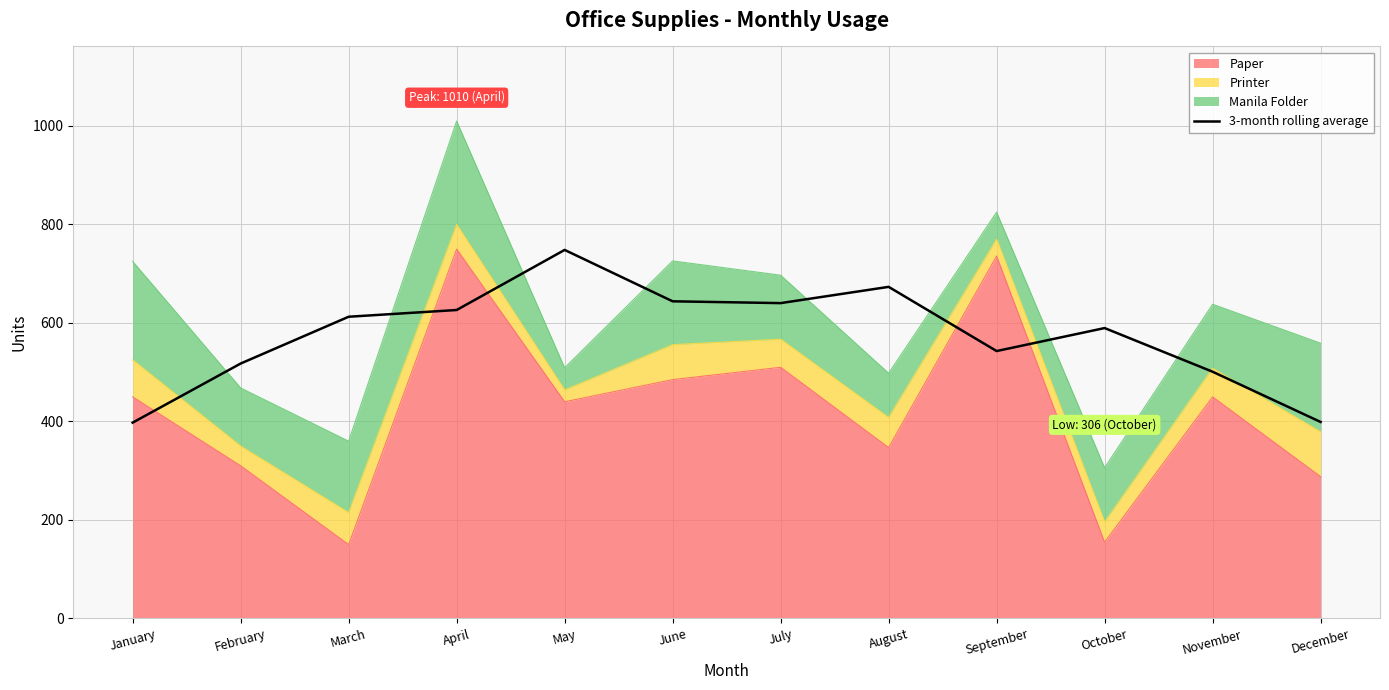

What is the average value?

574.4